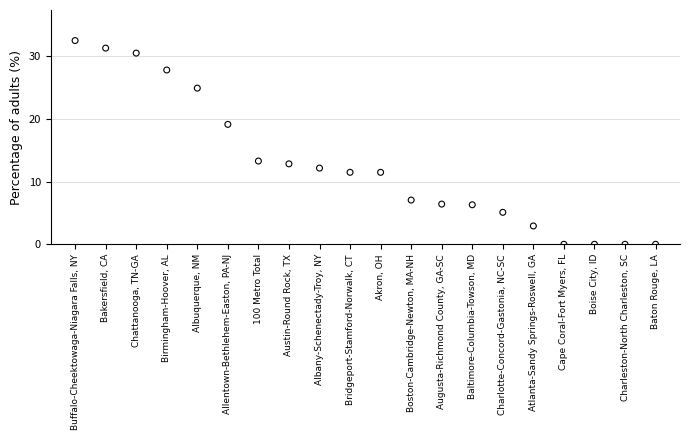

What is the range of Y values (max minus min)?

32.5